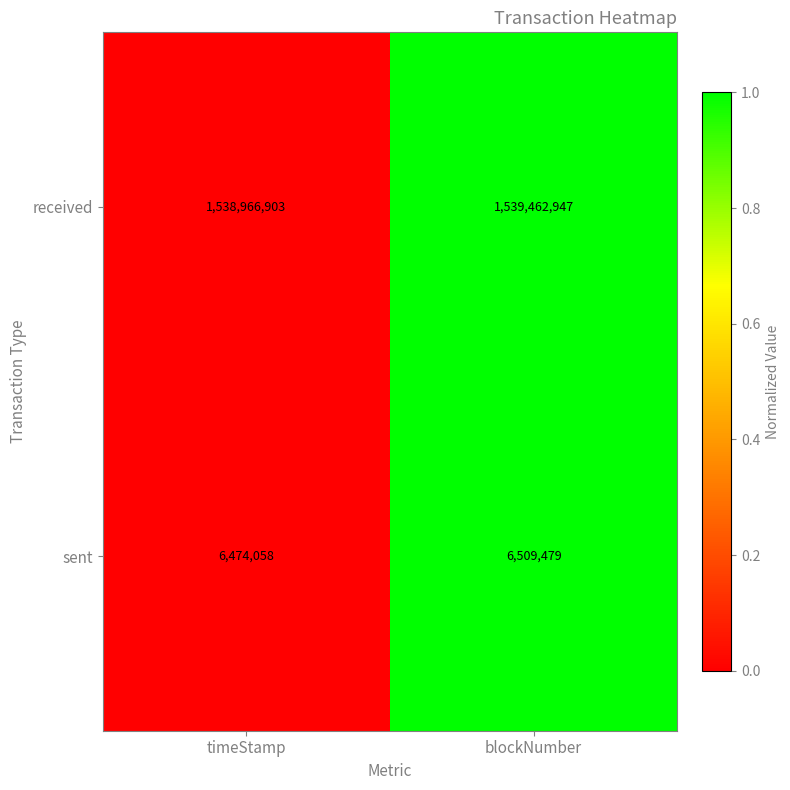

True or false: received has a value of 2251334106 at blockNumber.

False